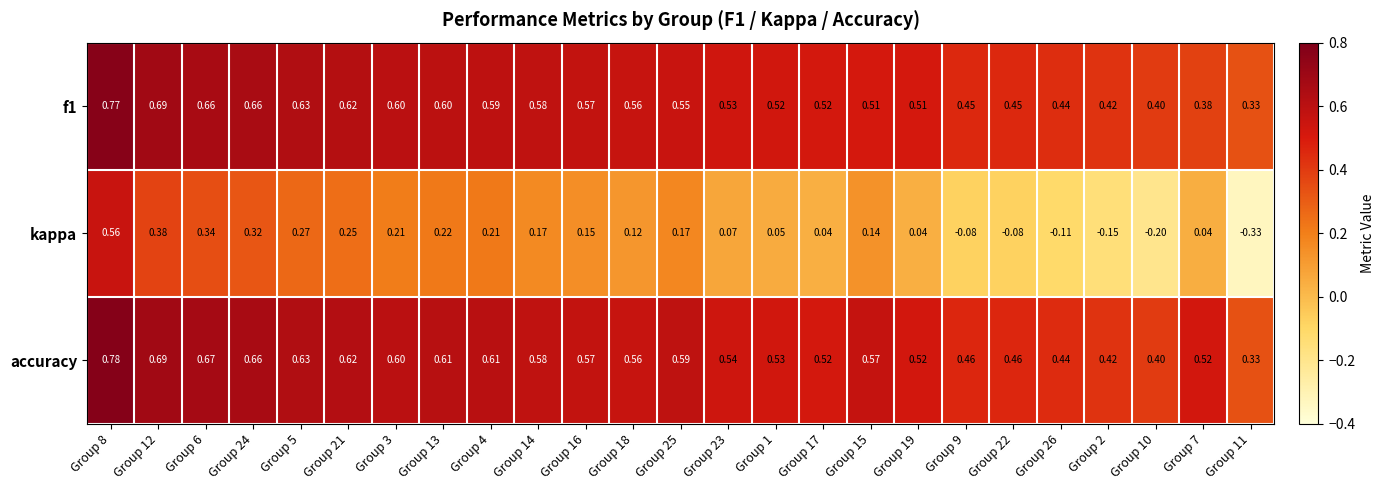

Which series has the largest range (max minus min)?

kappa